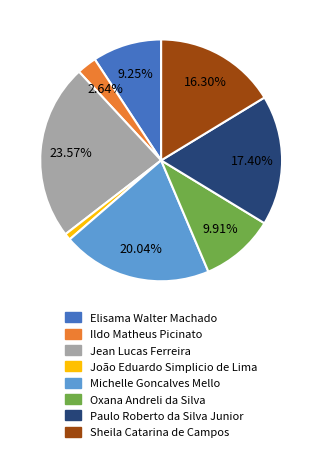

Approximately how many times larger is the value at Oxana Andreli da Silva compared to Michelle Goncalves Mello?

0.5